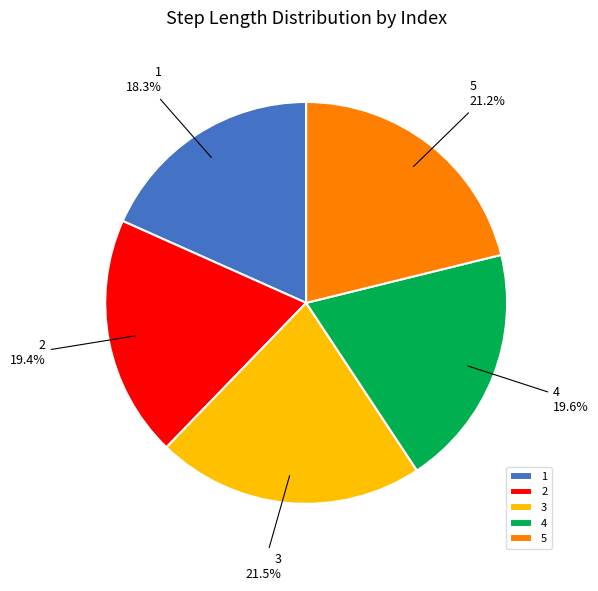

What percentage do 4 and 1 together represent?

37.9%